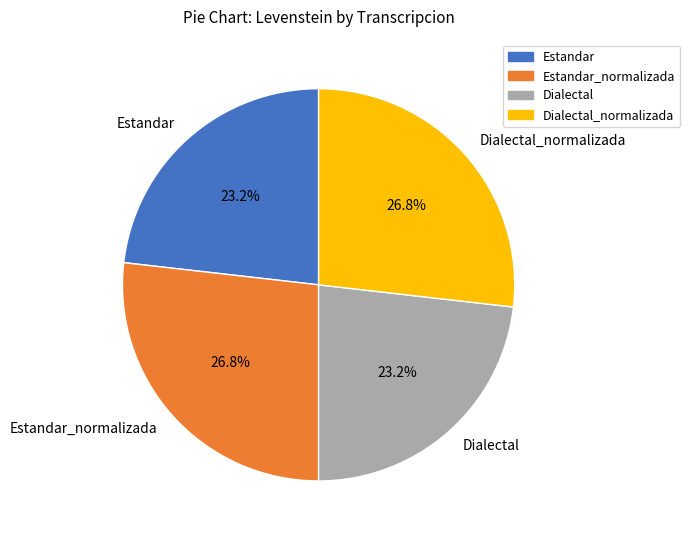

Approximately how many times larger is the value at Estandar_normalizada compared to Estandar?

1.2